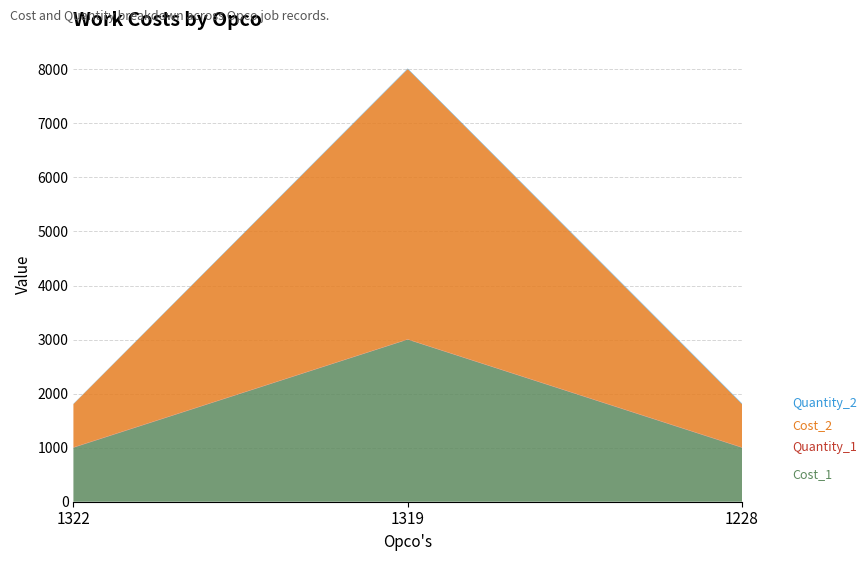

Reading left to right, list all the values displayed in this chart.

Cost_1: 1322=1000	1319=3000	1228=1000
Quantity_1: 1322=6	1319=5	1228=6
Cost_2: 1322=800	1319=5000	1228=800
Quantity_2: 1322=5	1319=10	1228=12